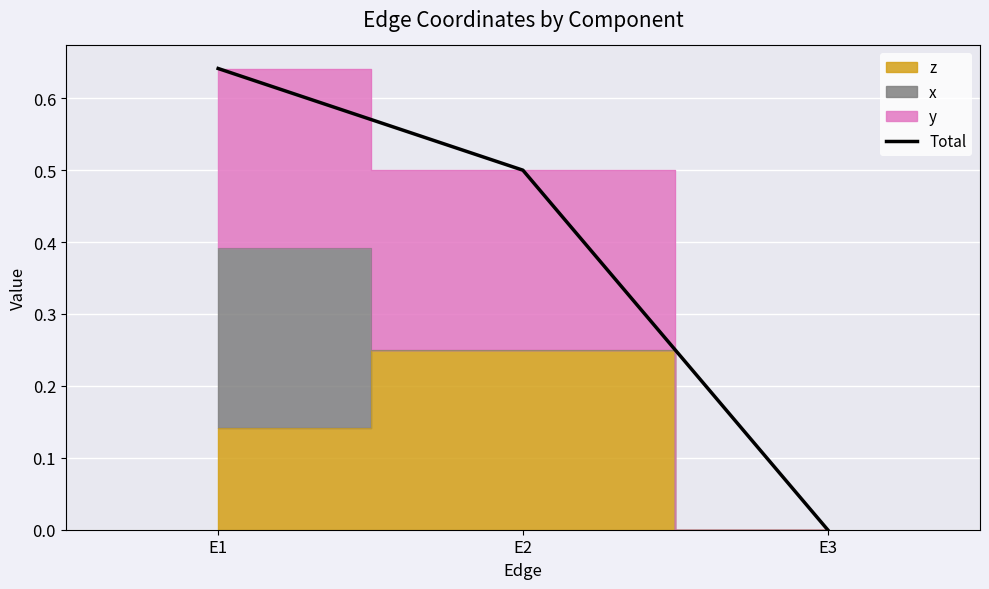

Reading right to left, extract all data points from this chart.

0.0	0.5	0.6